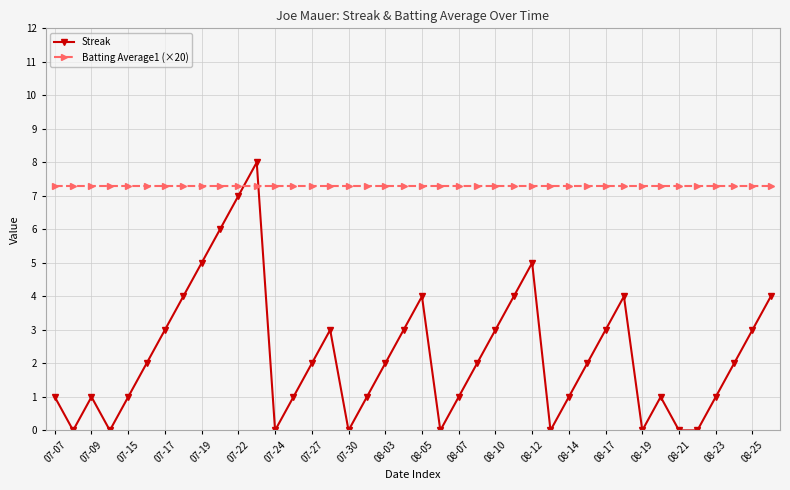

In Streak, how many points are higher than both neighbors (excluding endpoints)?

7